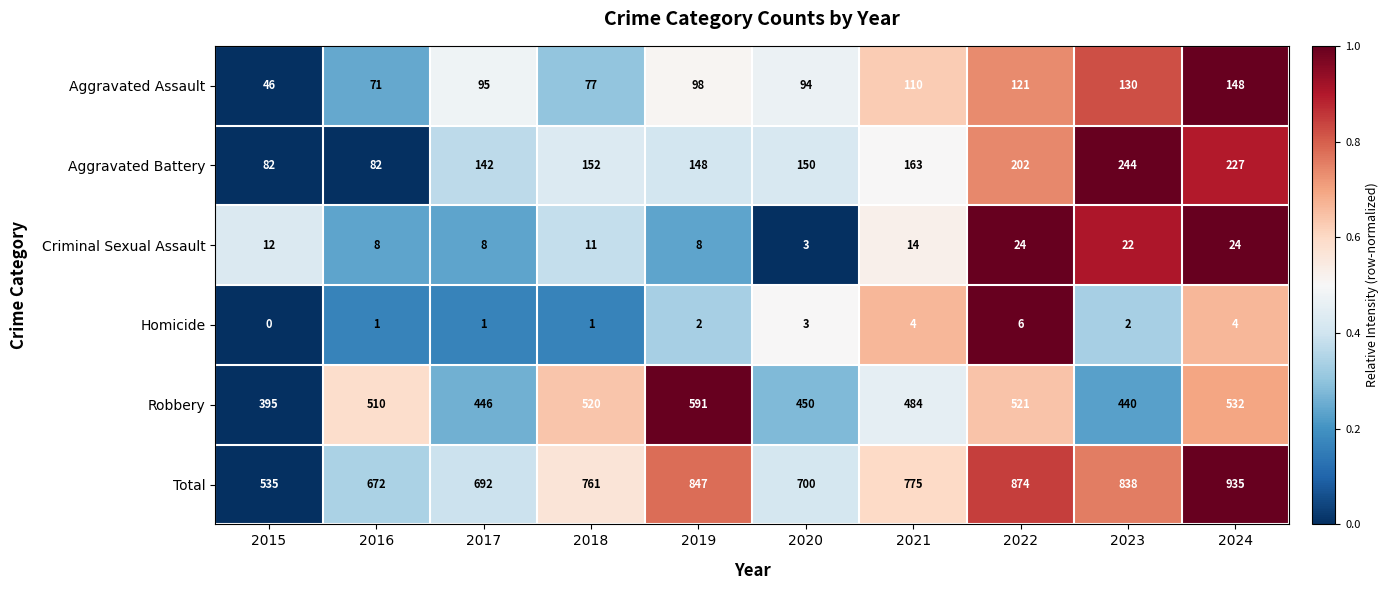

What is the difference between the highest and lowest values at 2019?

845